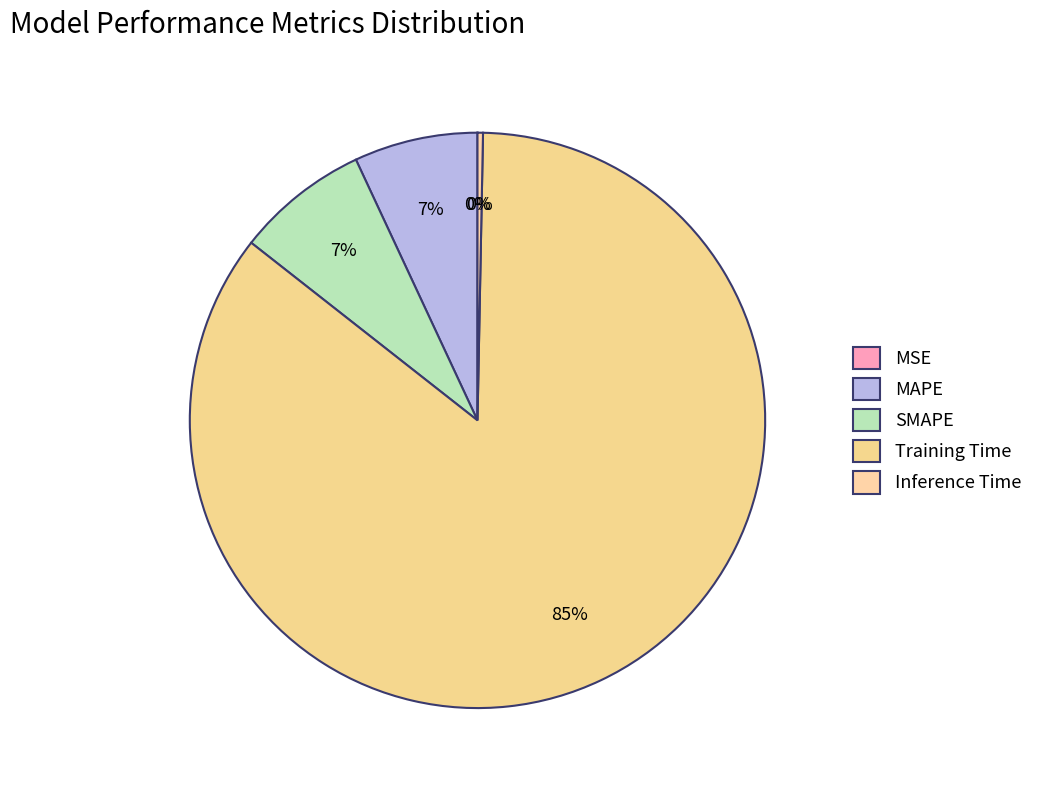

Combined, do Training Time and Inference Time account for over 50%?

Yes